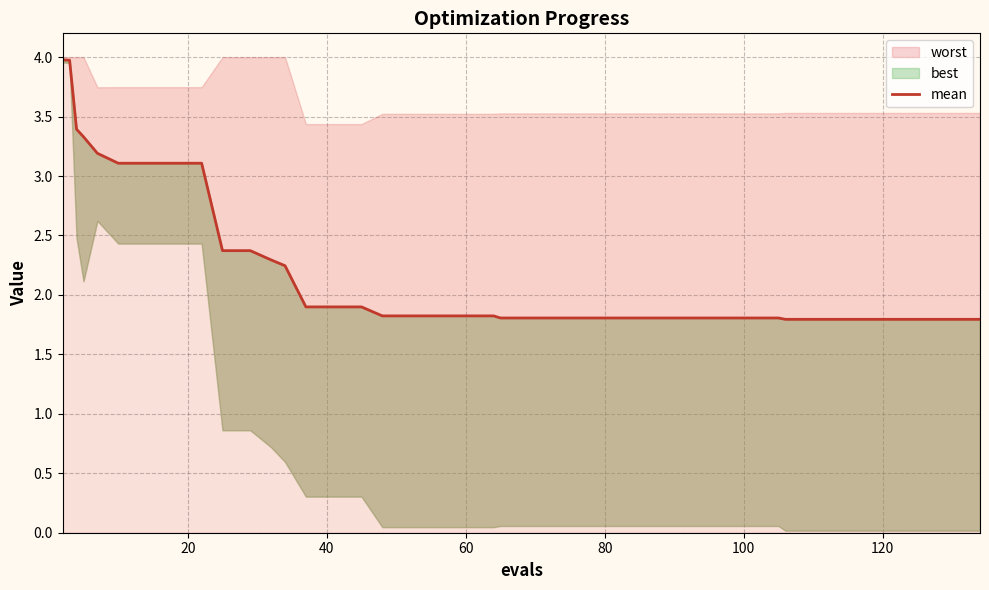

Reading right to left, what are all the values shown in this chart?

1.8	1.8	1.8	1.8	1.8	1.8	1.8	1.8	1.8	1.8	1.8	1.8	1.8	1.8	1.8	1.8	1.8	1.8	1.8	1.8	1.8	1.8	1.8	1.8	1.9	1.9	1.9	2.2	2.3	2.4	2.4	3.1	3.1	3.1	3.1	3.2	3.3	3.4	4.0	4.0